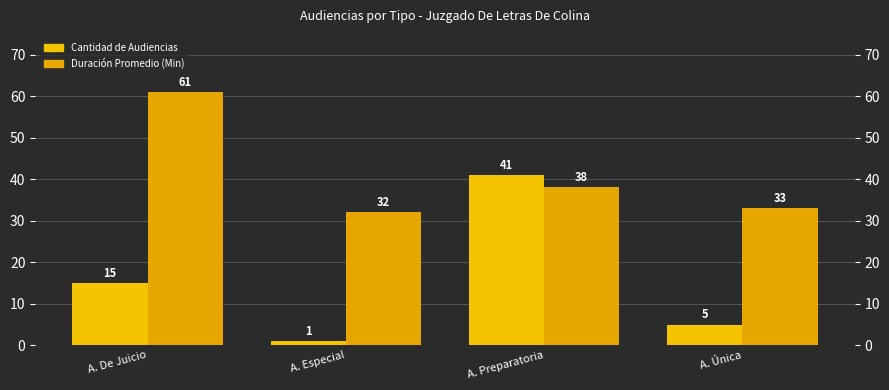

Which series has the largest range (max minus min)?

Cantidad de Audiencias